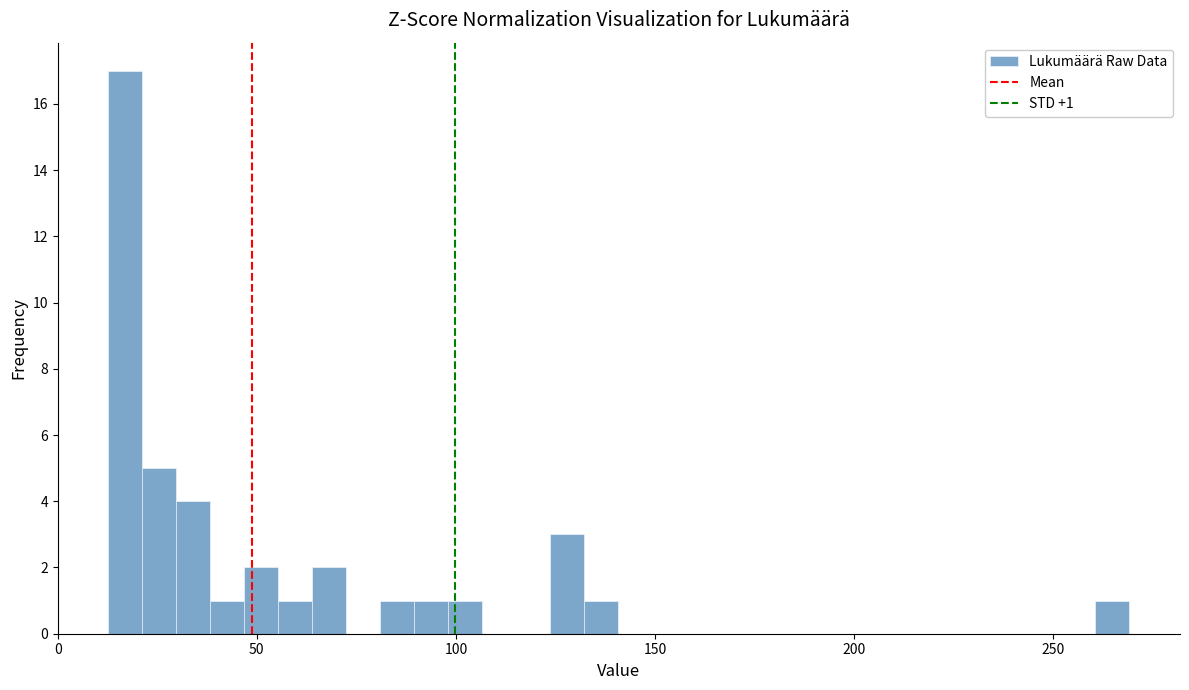

Around what value on the x-axis is the tallest bar? Give the approximate position of its centre, as read against the axis.

15